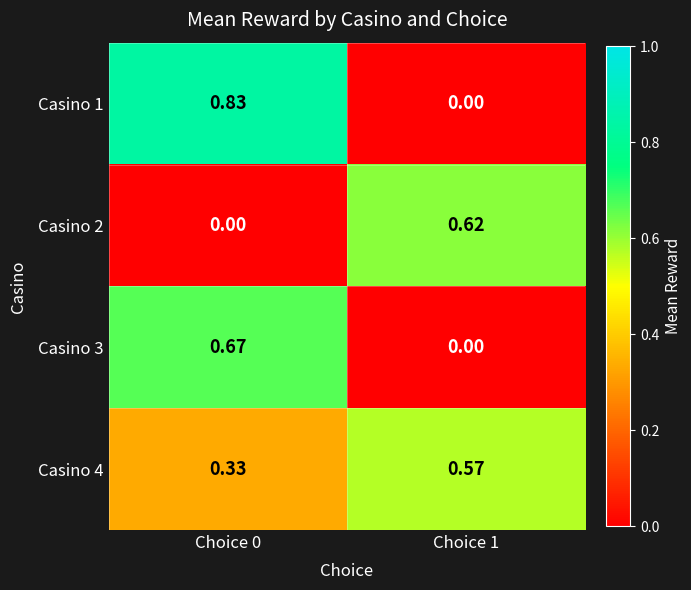

Rank the series by their average value, from highest to lowest.

Casino 4, Casino 1, Casino 3, Casino 2